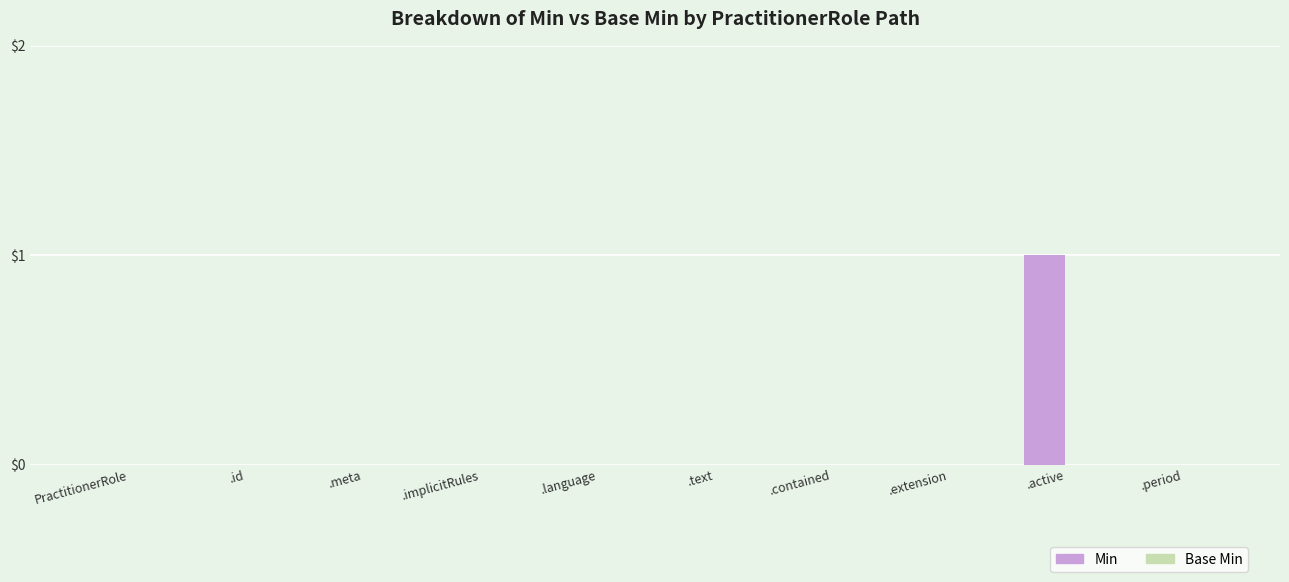

Is it true that the value at .extension is 0?

True